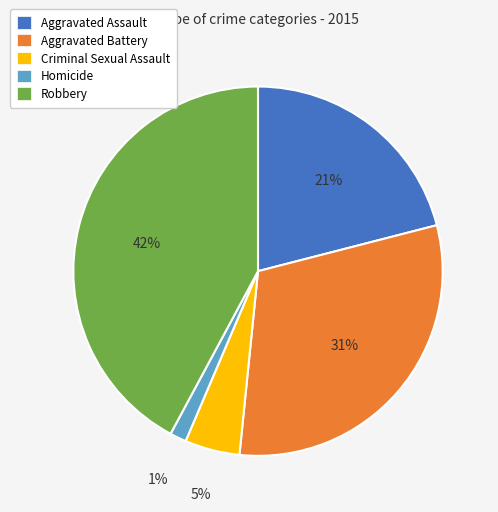

The Criminal Sexual Assault slice represents 5% of the pie. True or false?

True